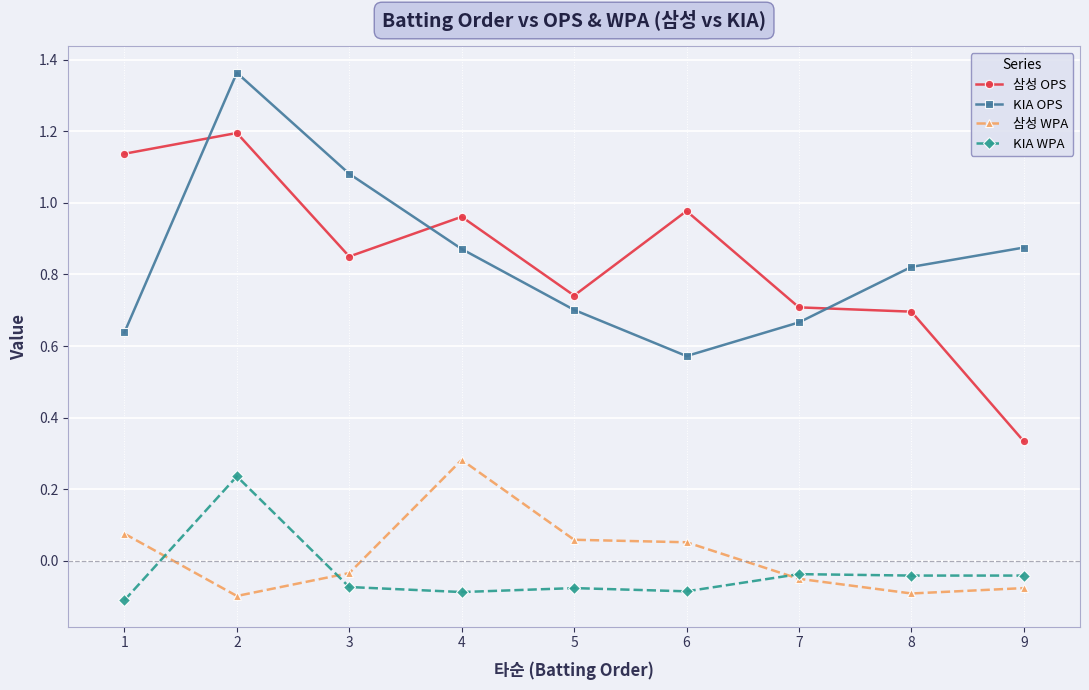

The KIA OPS series shows 1.5 at 3. True or false?

False